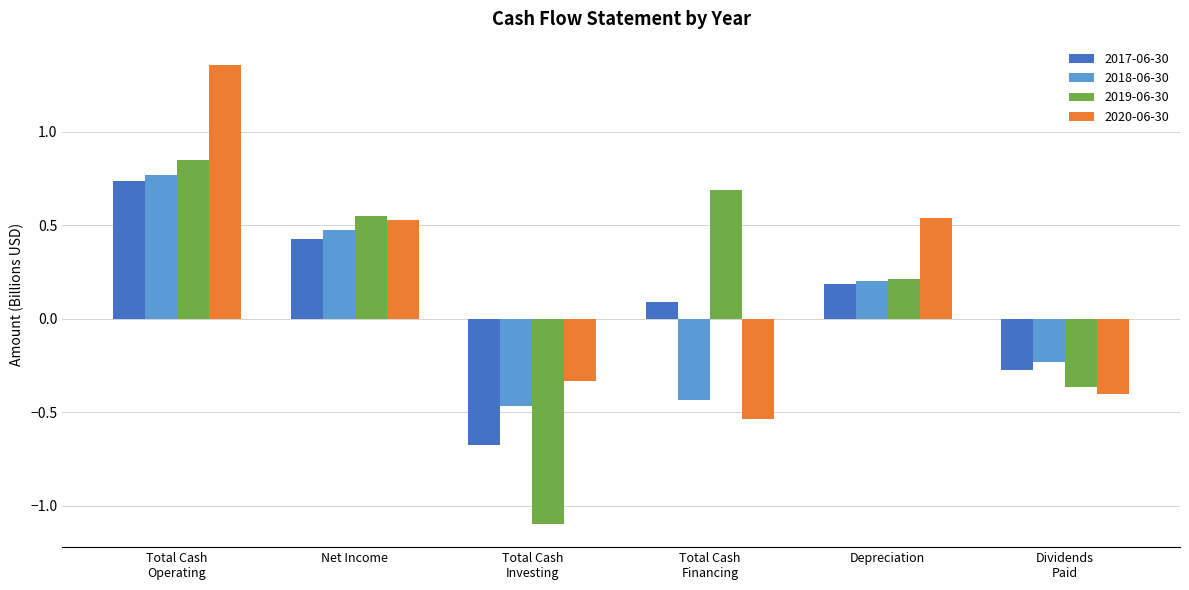

What is the label of the 3rd bar from the right?

Total Cash
Financing